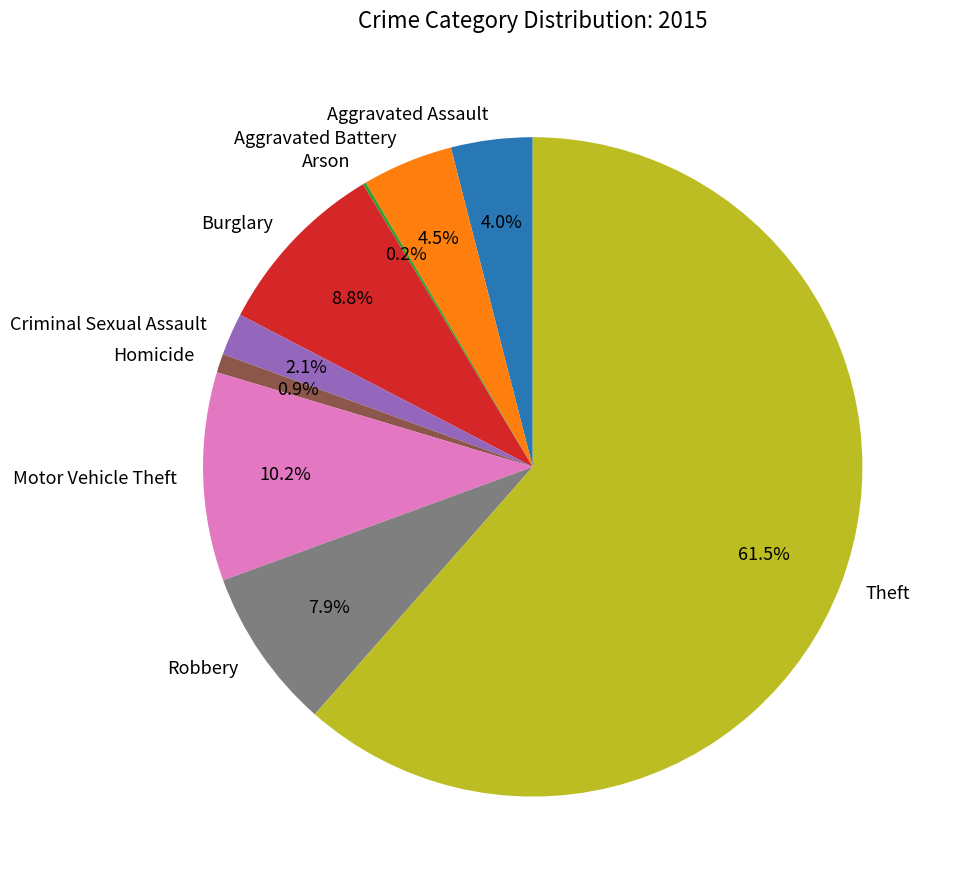

What portion of the pie excludes Homicide?

99.1%